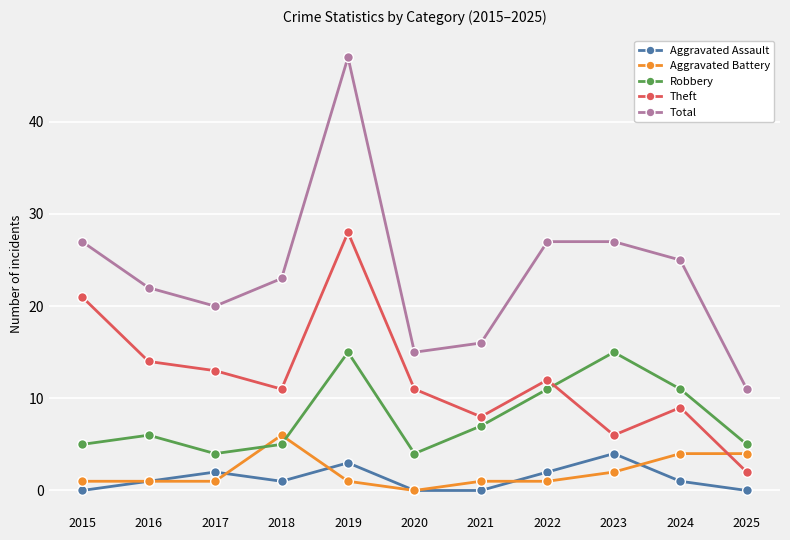

What is the minimum value for Total?

11